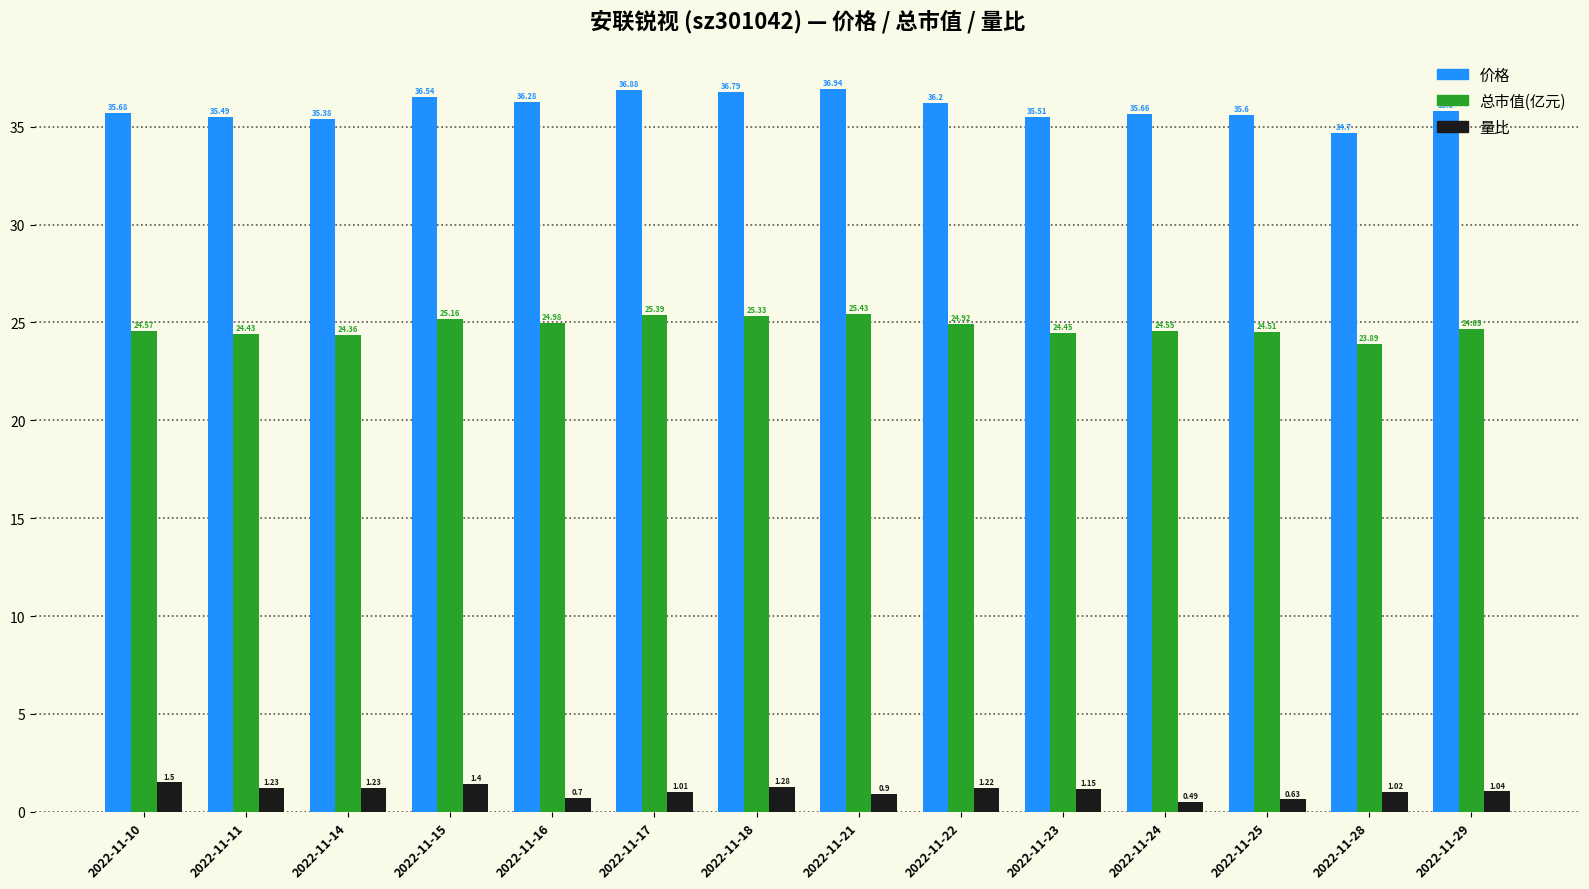

List the labels in order of 价格 value, smallest first.

2022-11-28, 2022-11-14, 2022-11-11, 2022-11-23, 2022-11-25, 2022-11-24, 2022-11-10, 2022-11-29, 2022-11-22, 2022-11-16, 2022-11-15, 2022-11-18, 2022-11-17, 2022-11-21